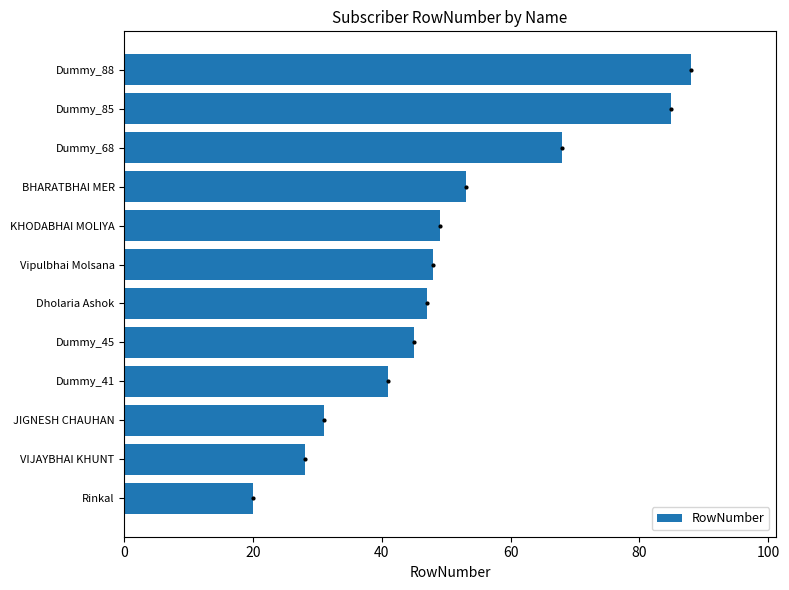

Count the number of data series in this chart.

1